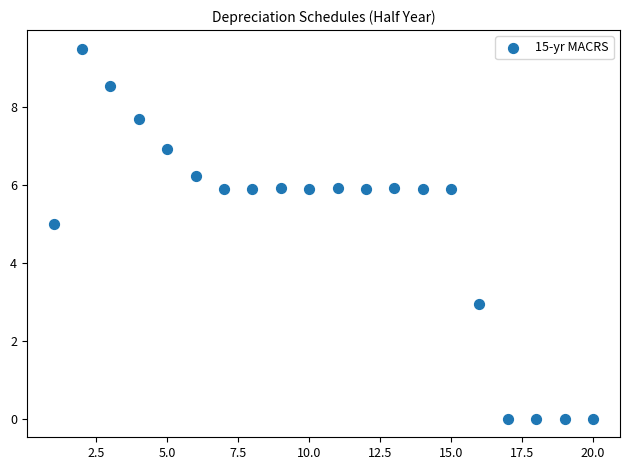

What is the range of X values (max minus min)?

19.0